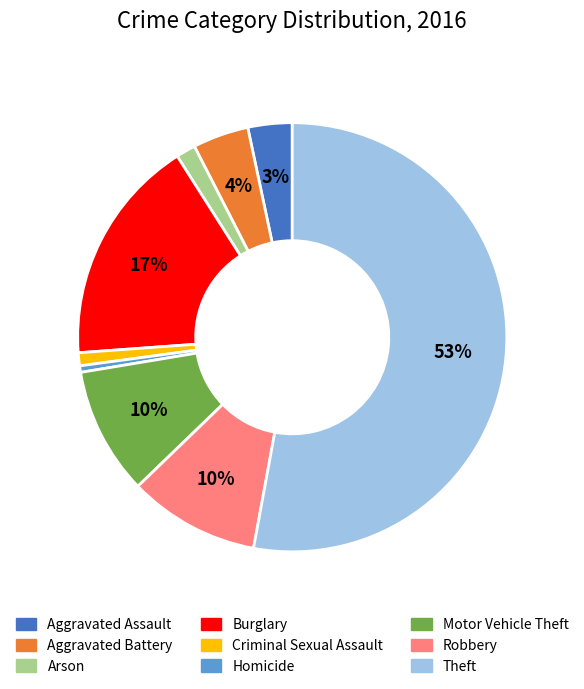

Is it true that Aggravated Assault is 3% of the pie?

True